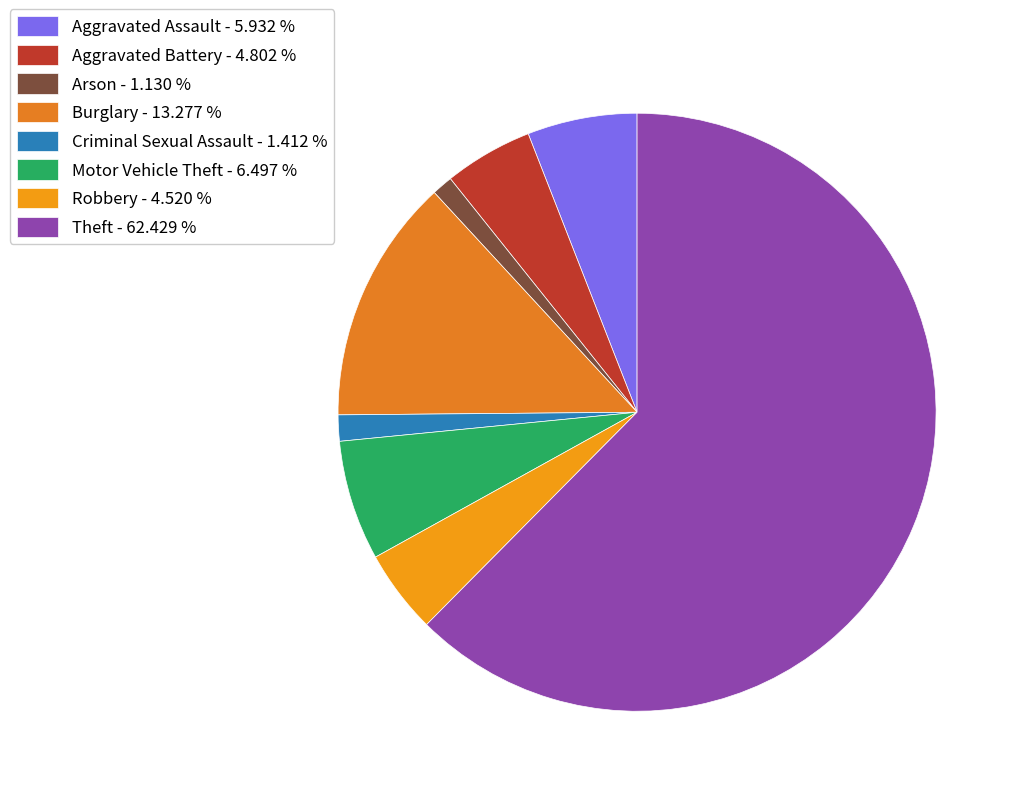

What is the ratio of the value at Robbery to the value at Criminal Sexual Assault?

3.2